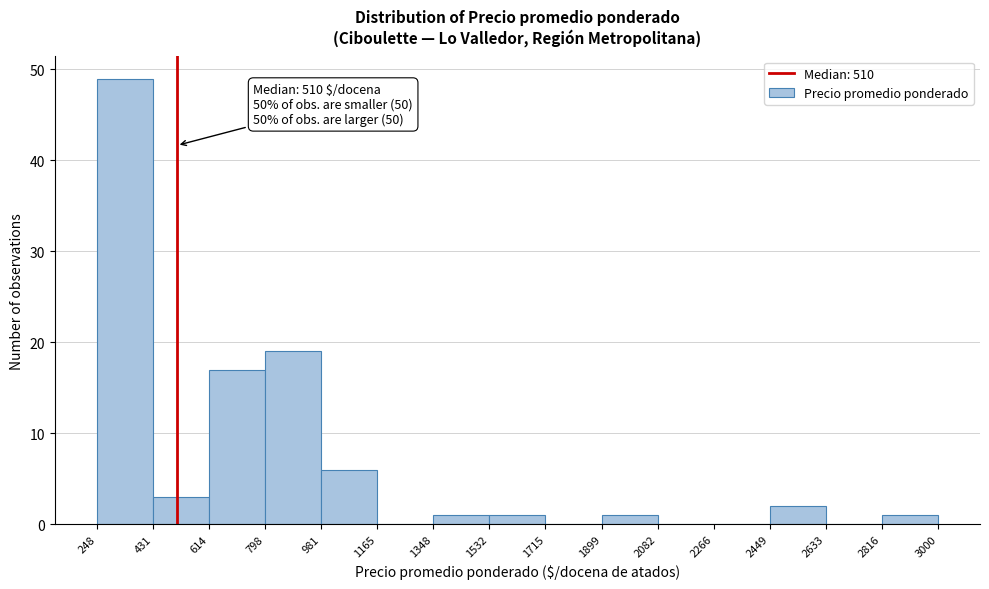

Which range on the x-axis has the tallest bar?

248 to 431